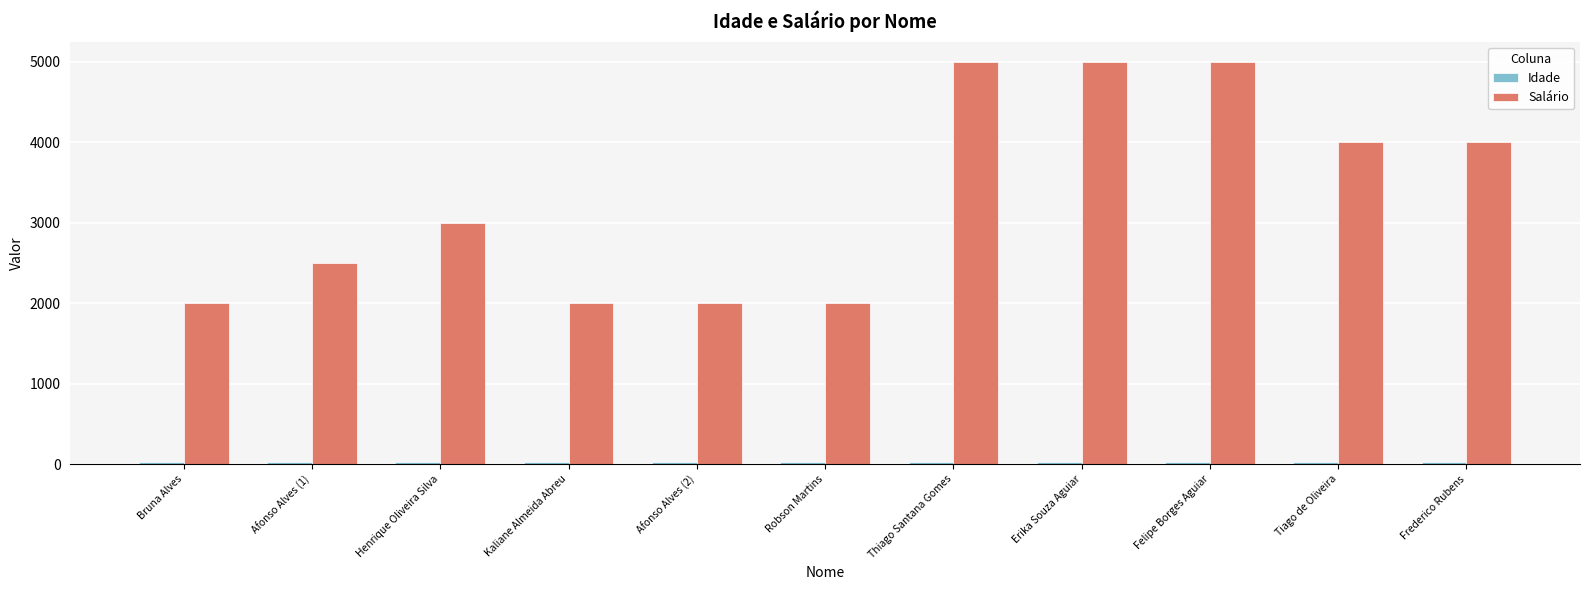

Which series has the largest total across all categories?

Salário